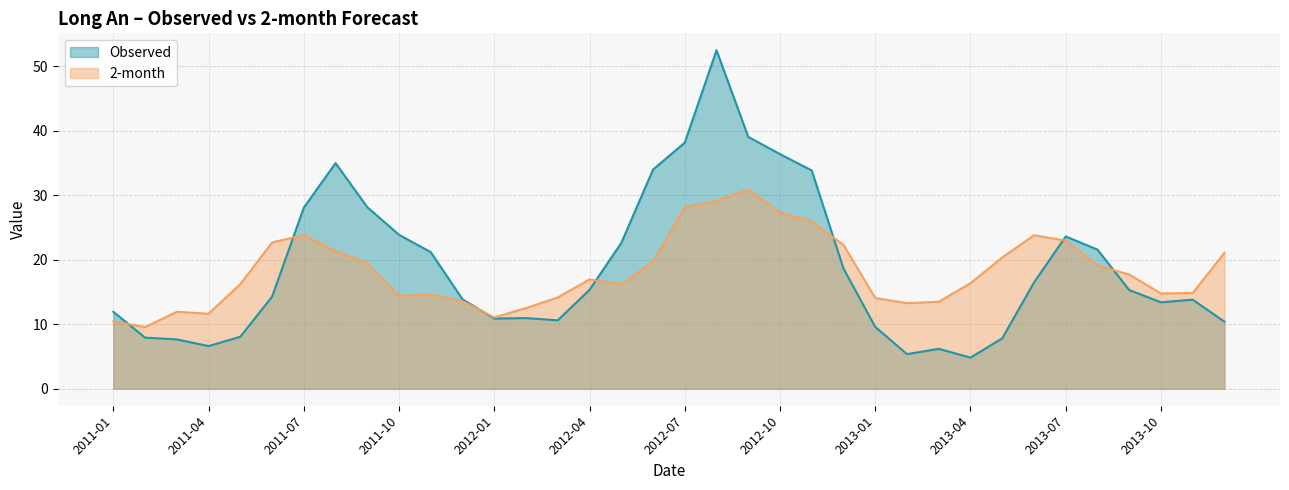

Which series has the largest total across all categories?

Observed